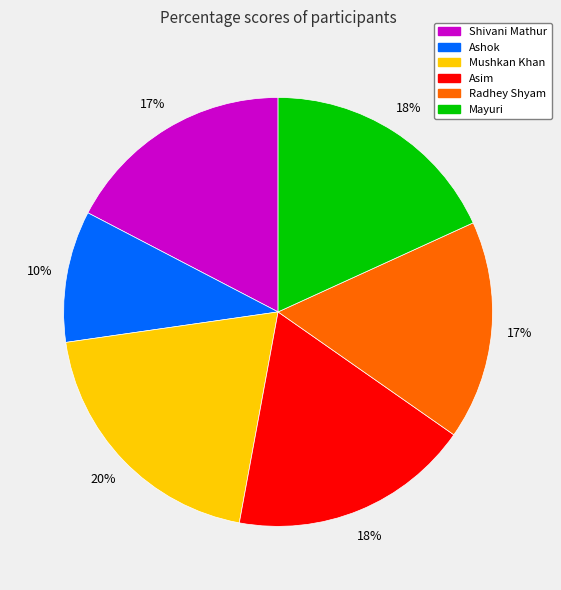

Is Mushkan Khan the majority of the pie?

No